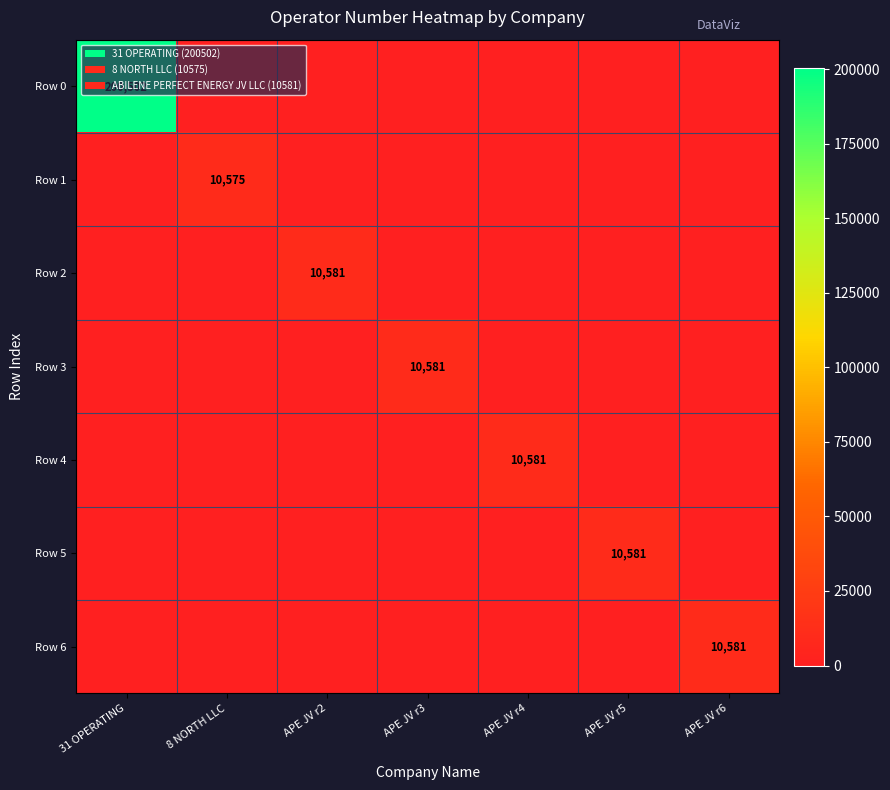

Which category has the lowest value in the Row 6 series?

31 OPERATING